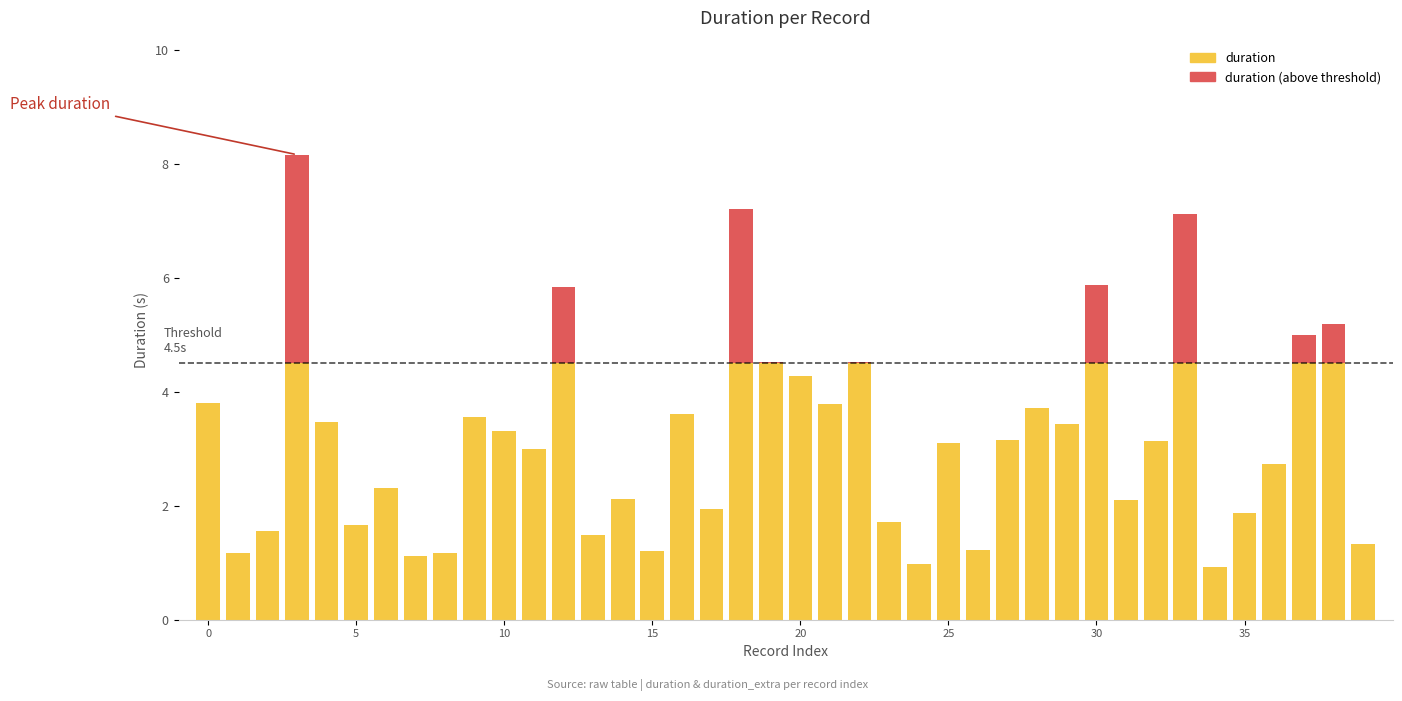

What is the difference between the maximum and minimum values in the duration series?

7.2